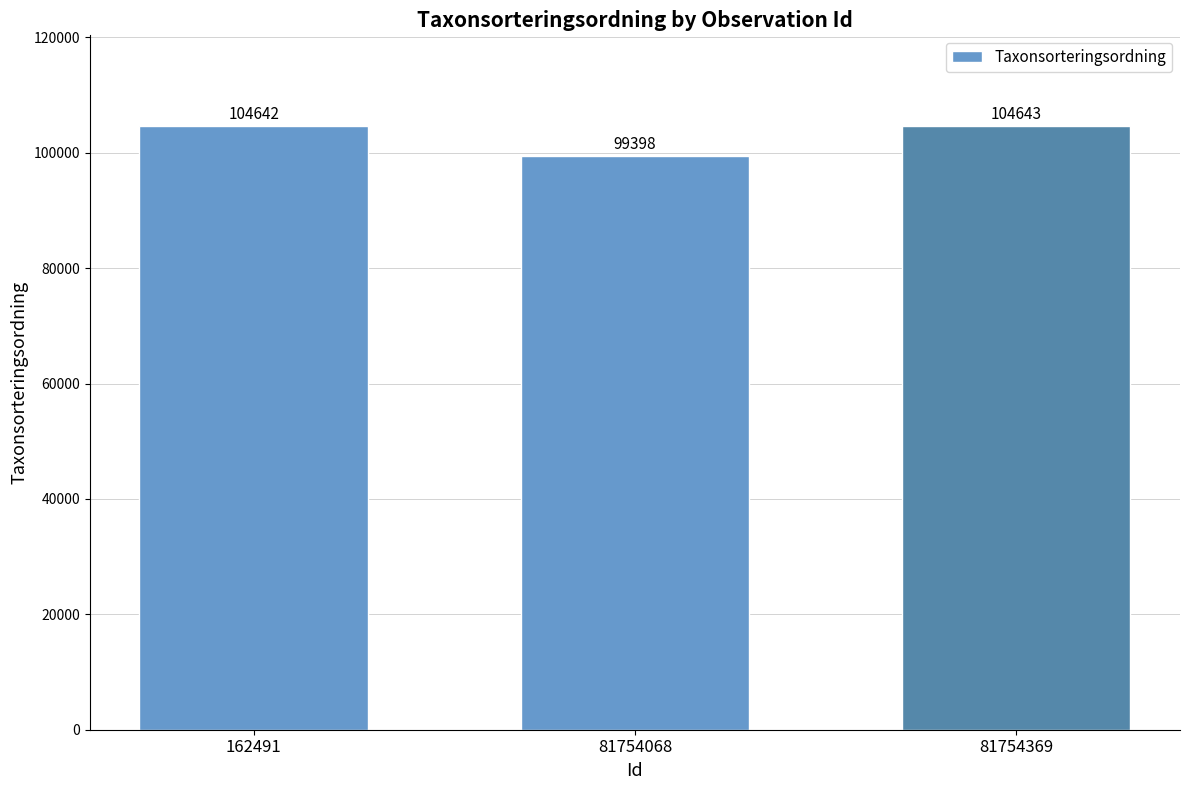

Reading right to left, transcribe all the data shown in this chart.

81754369=104643	81754068=99398	162491=104642